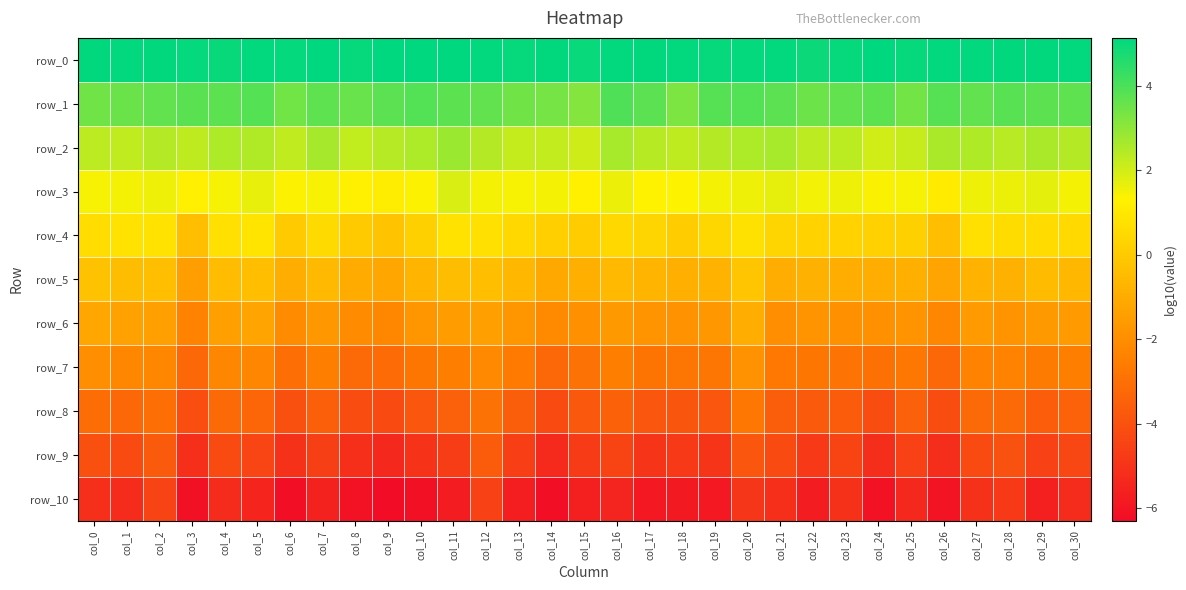

Rank the series at col_6 from lowest to highest value.

row_10, row_9, row_8, row_7, row_6, row_5, row_4, row_3, row_2, row_1, row_0